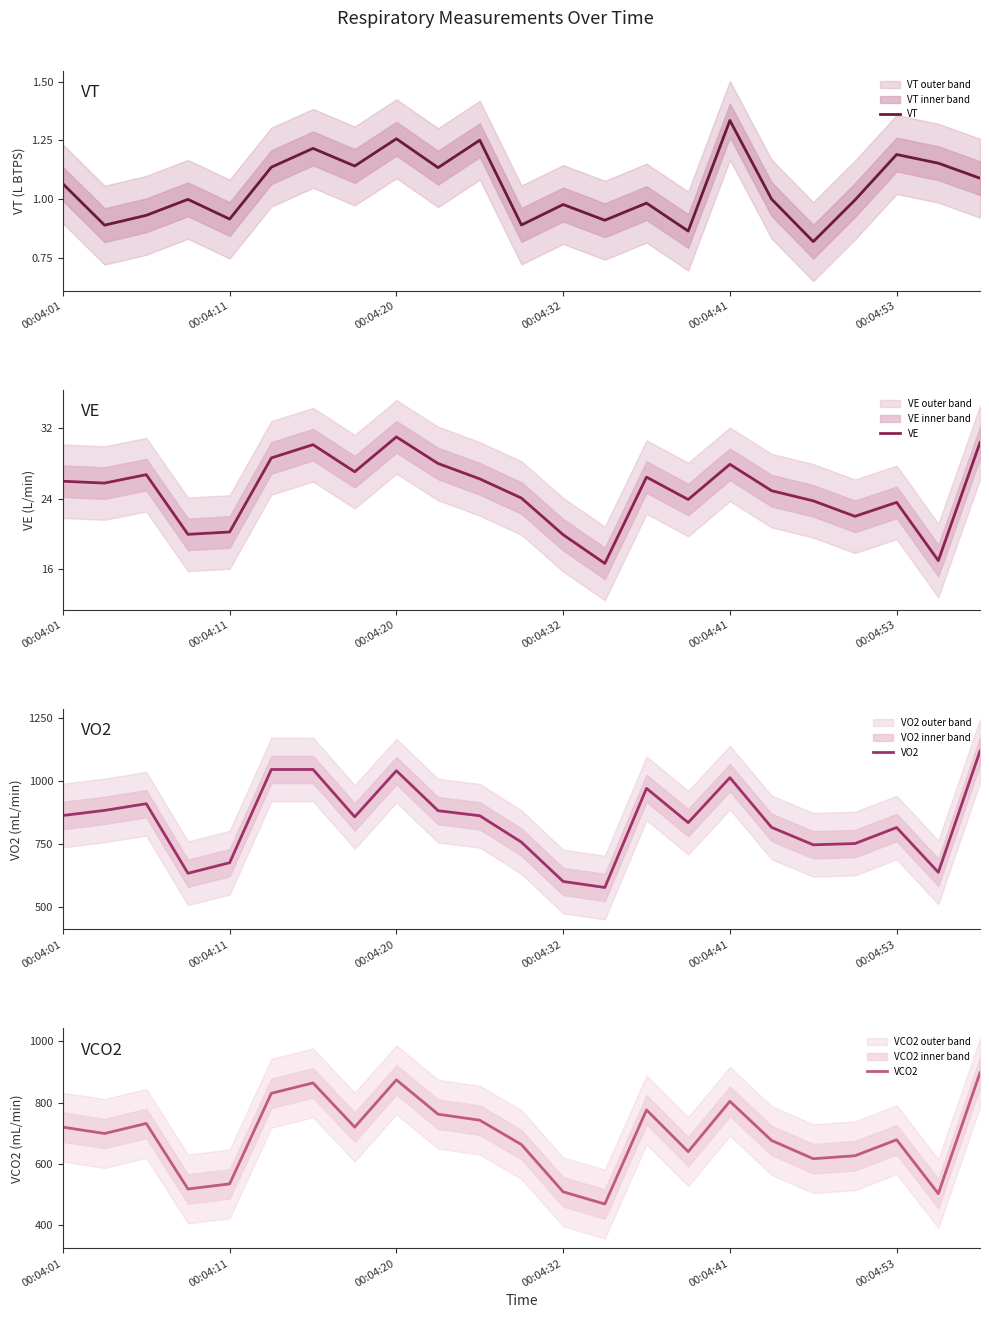

Which series has the largest total across all categories?

VO2